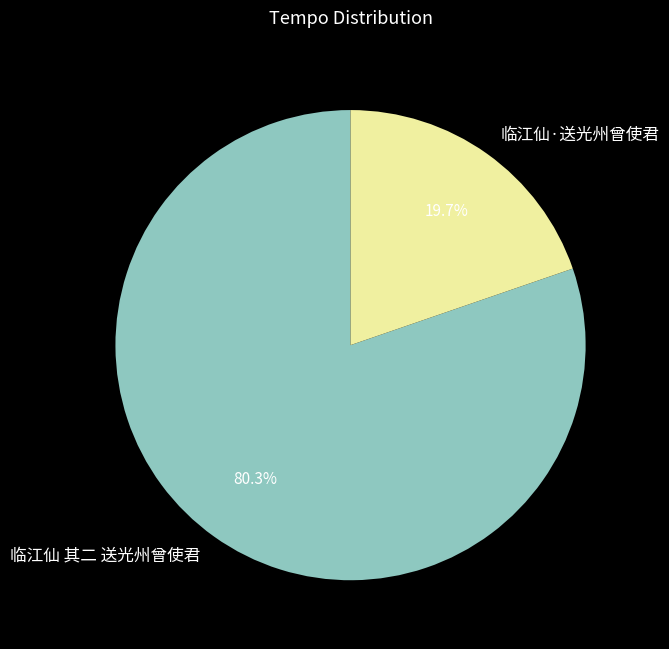

Does 临江仙 其二 送光州曾使君 account for over 50% of the chart?

Yes